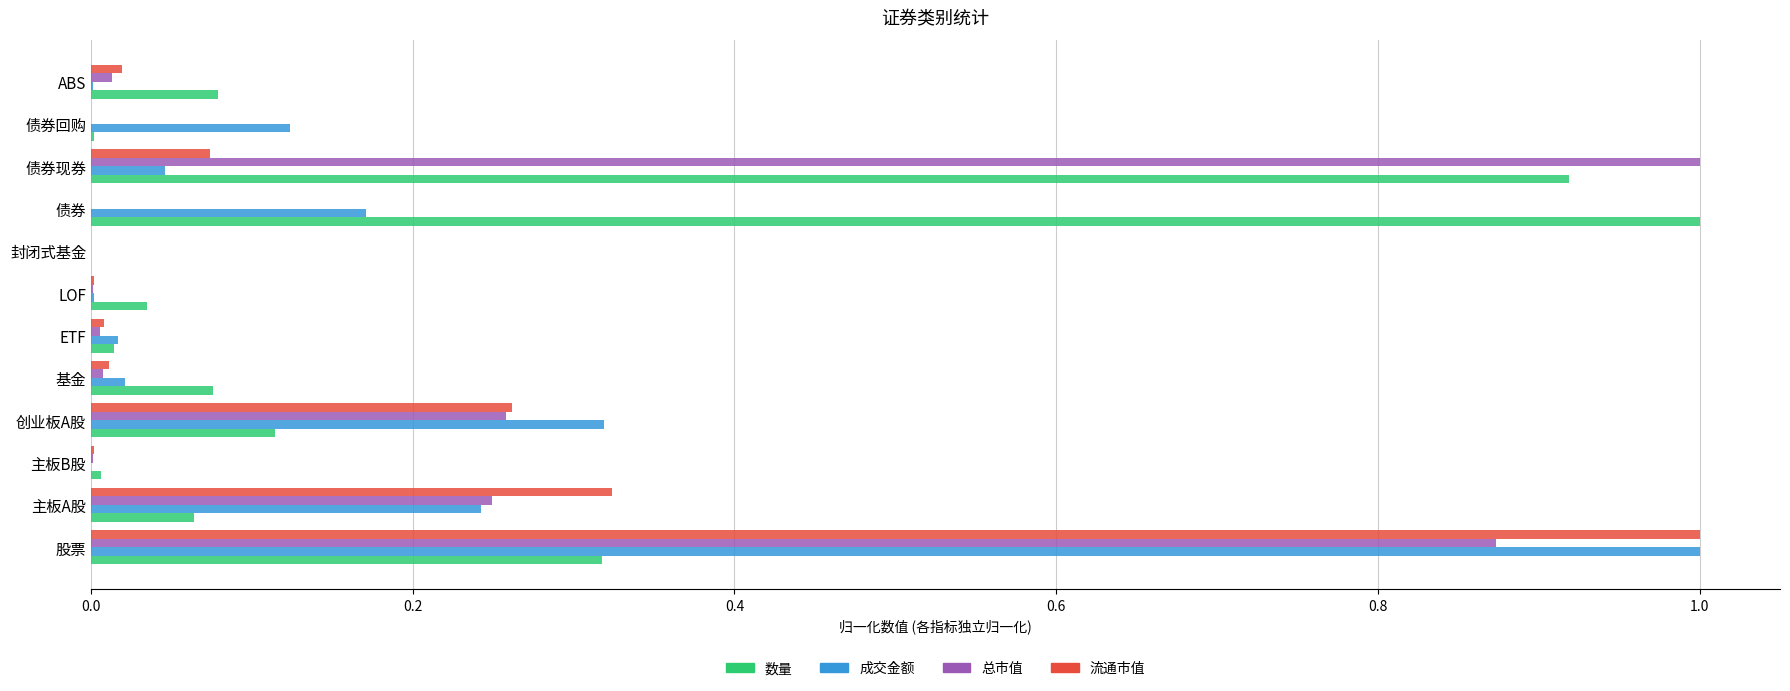

What is the maximum value for 流通市值?

1.0